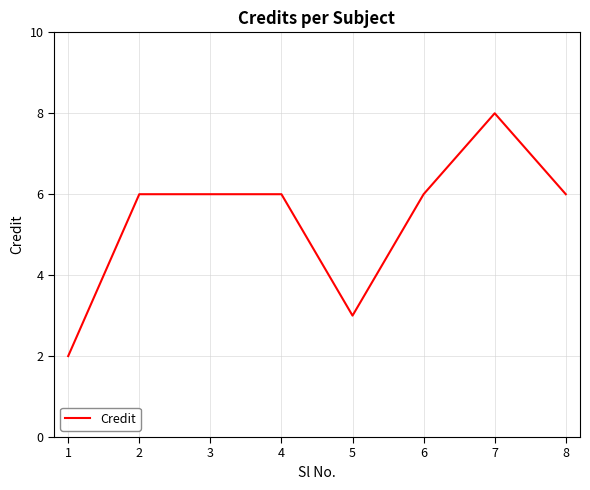

What is the minimum value shown in the chart?

2